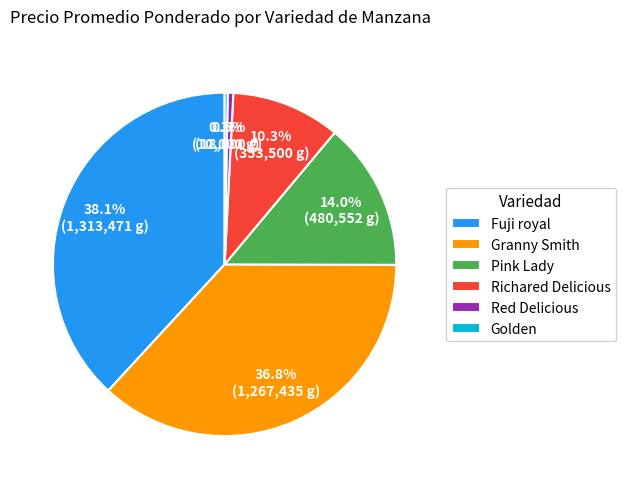

To the nearest percent, what is the combined percentage of Fuji royal and Pink Lady?

52%